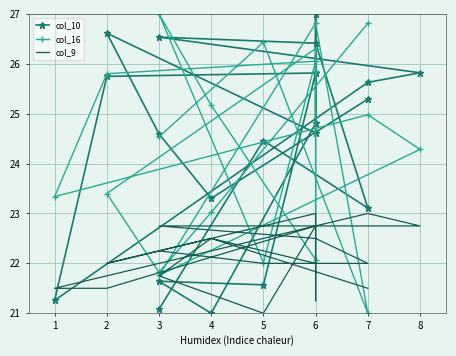

At how many categories does at least one series exceed 24?

16